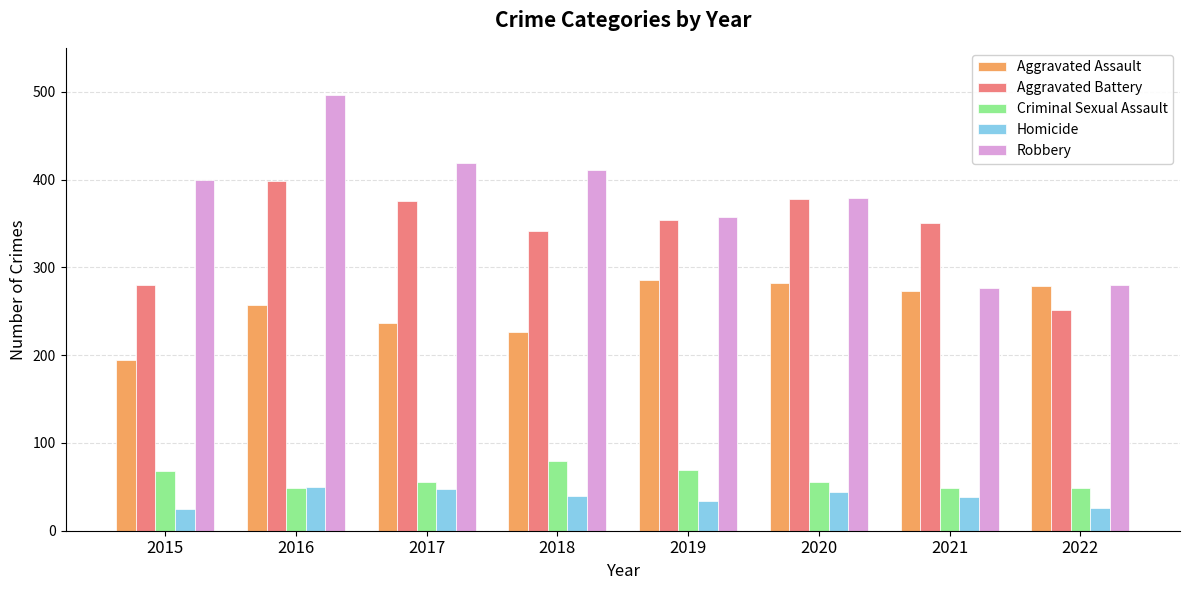

At which label does Criminal Sexual Assault first exceed 55?

2015